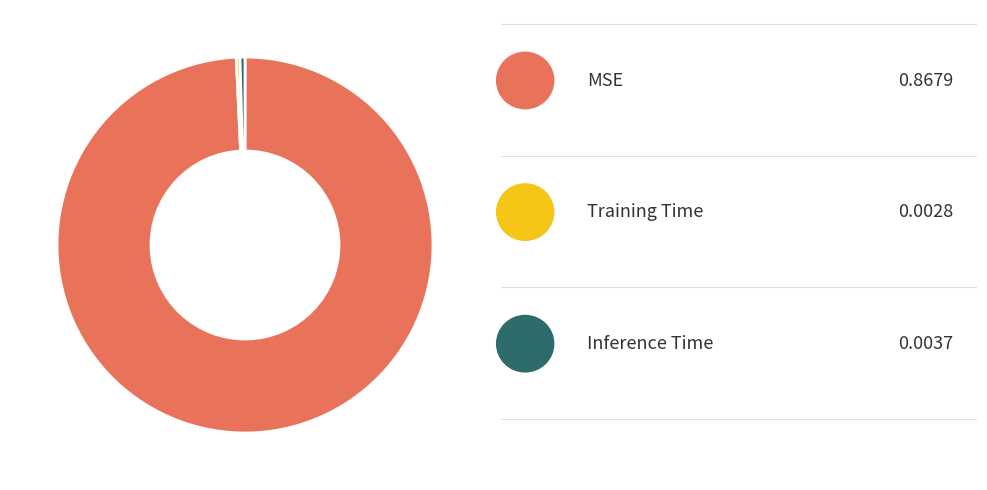

Does any single category account for the majority?

Yes